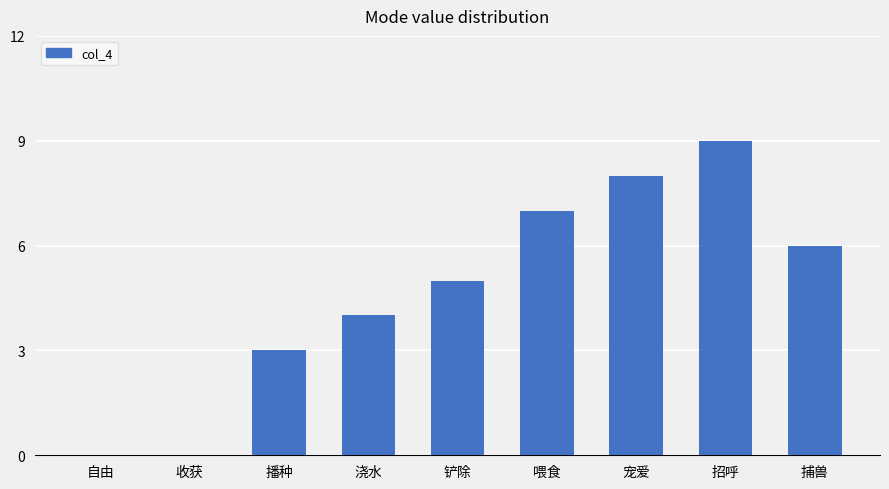

True or false: the data shows 9 at 捕兽.

False